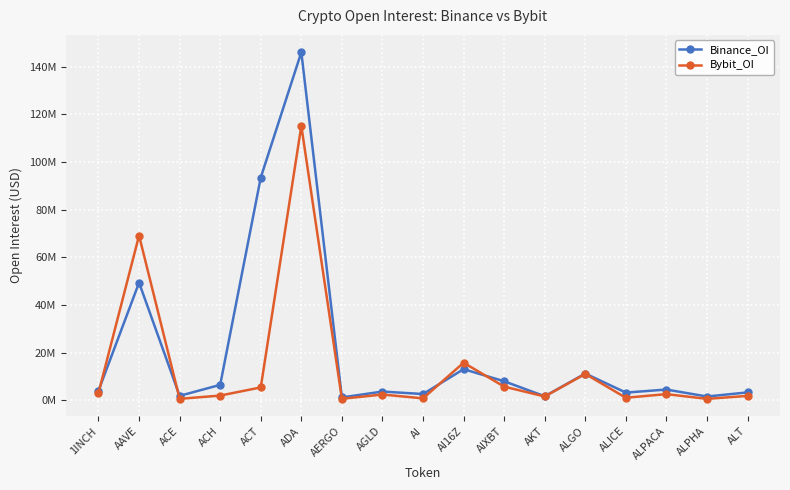

What is the spread (max minus min) of values at AI?

1812638